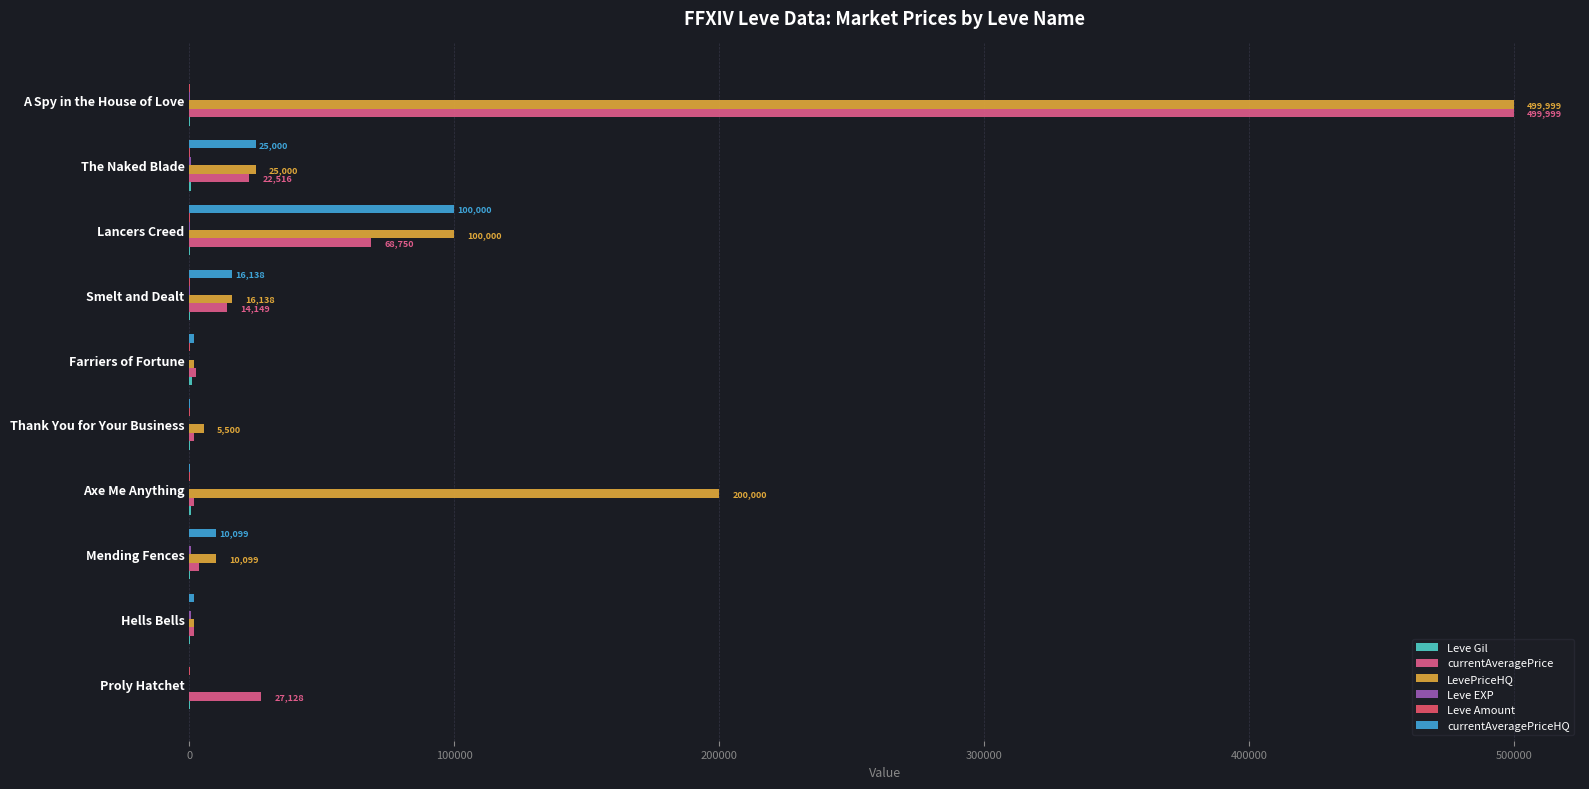

Count the number of categories in the chart.

10